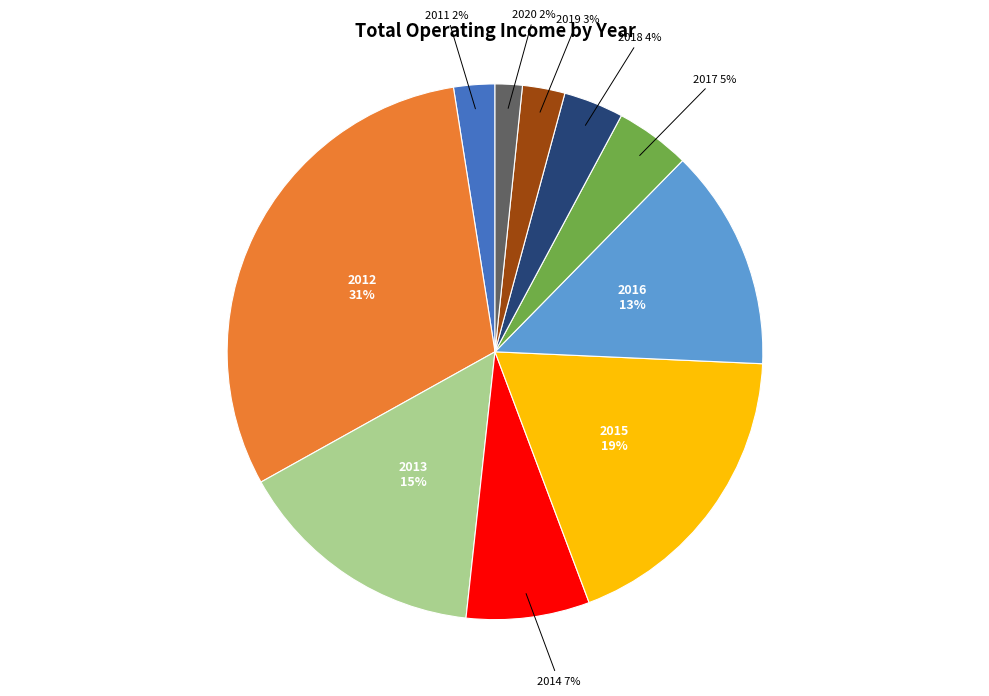

The 2019 slice represents 3% of the pie. True or false?

True